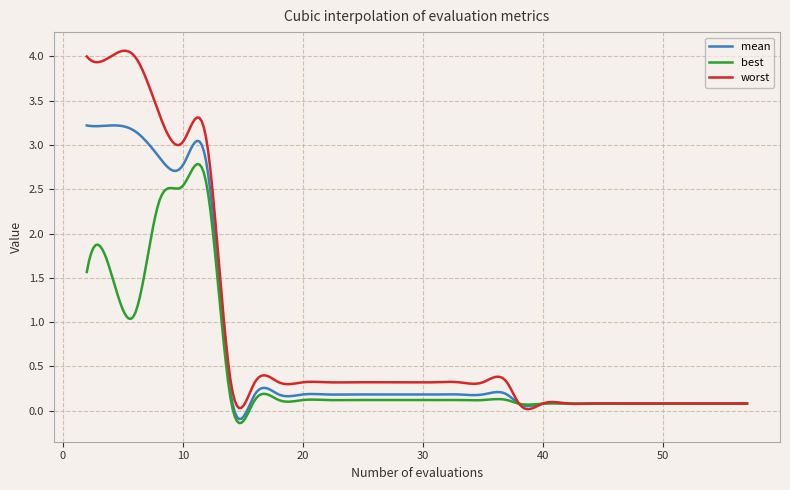

Which series has the widest spread of values?

worst